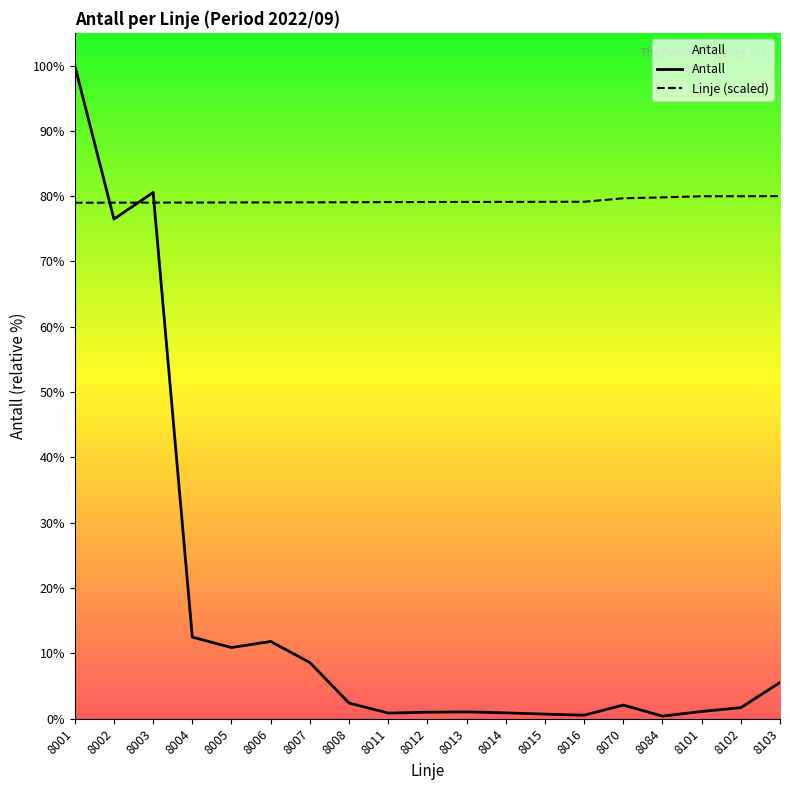

How many series are shown in this chart?

2